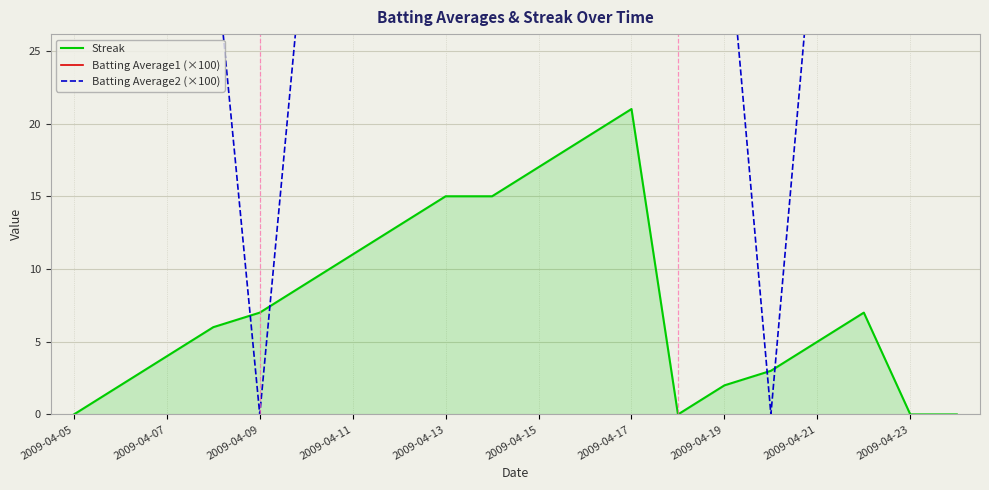

Is it true that Streak equals 0 at 2009-04-05?

True